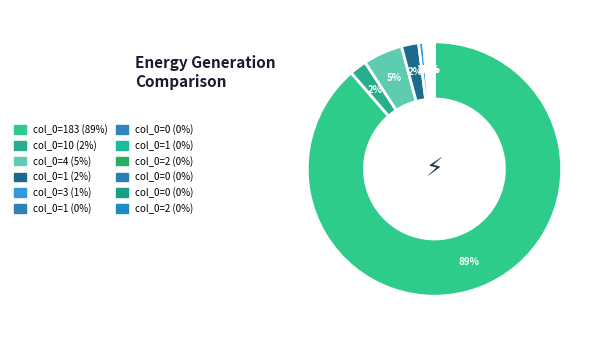

How many slices are in this pie chart?

12